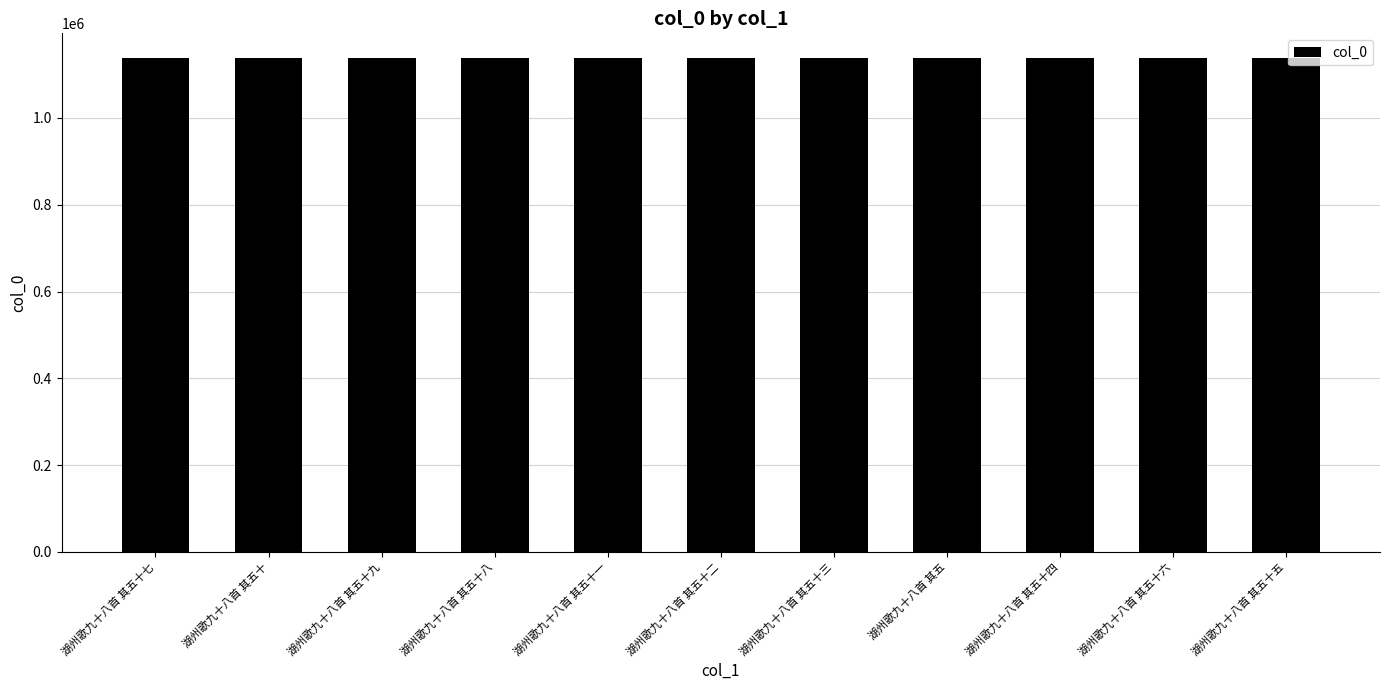

True or false: the data shows 513148 at 湖州歌九十八首 其五十一.

False